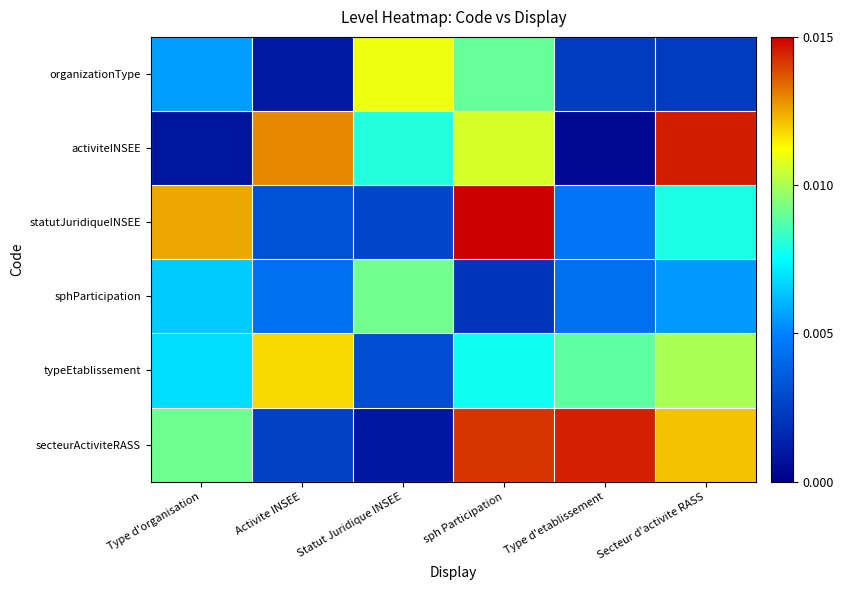

At how many categories does at least one series exceed 0?

6